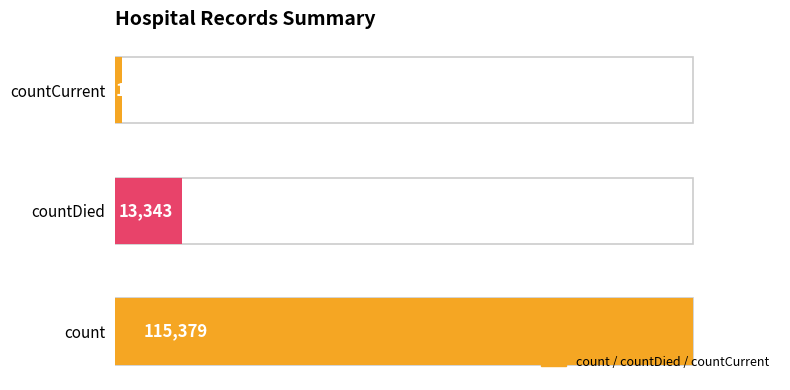

What is the smallest value displayed?

1383